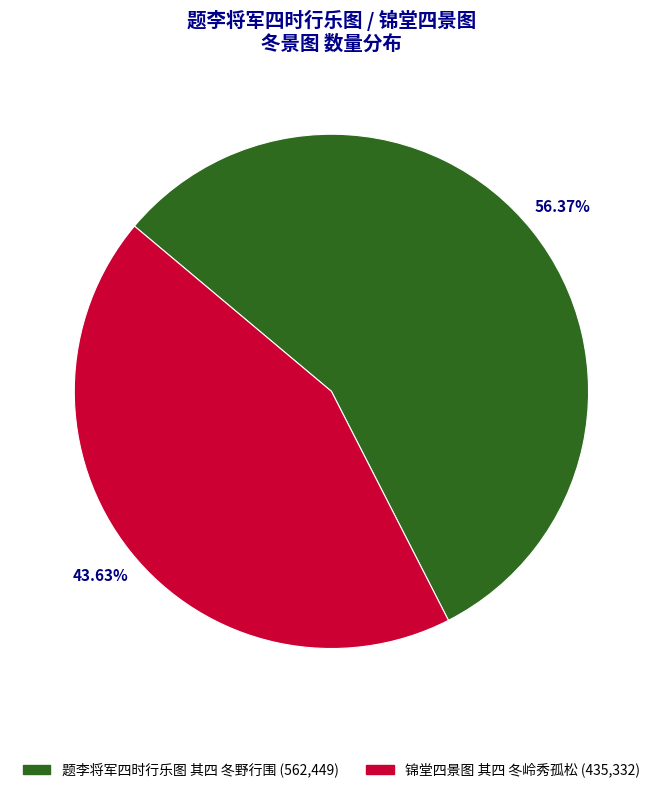

Which has a higher value, 锦堂四景图 其四 冬岭秀孤松 or 题李将军四时行乐图 其四 冬野行围?

题李将军四时行乐图 其四 冬野行围